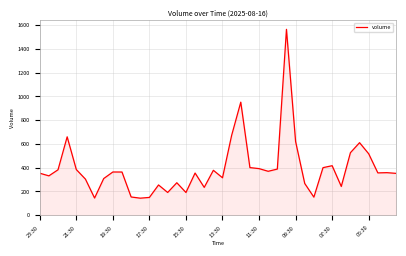

What is the minimum value shown in the chart?

143.0